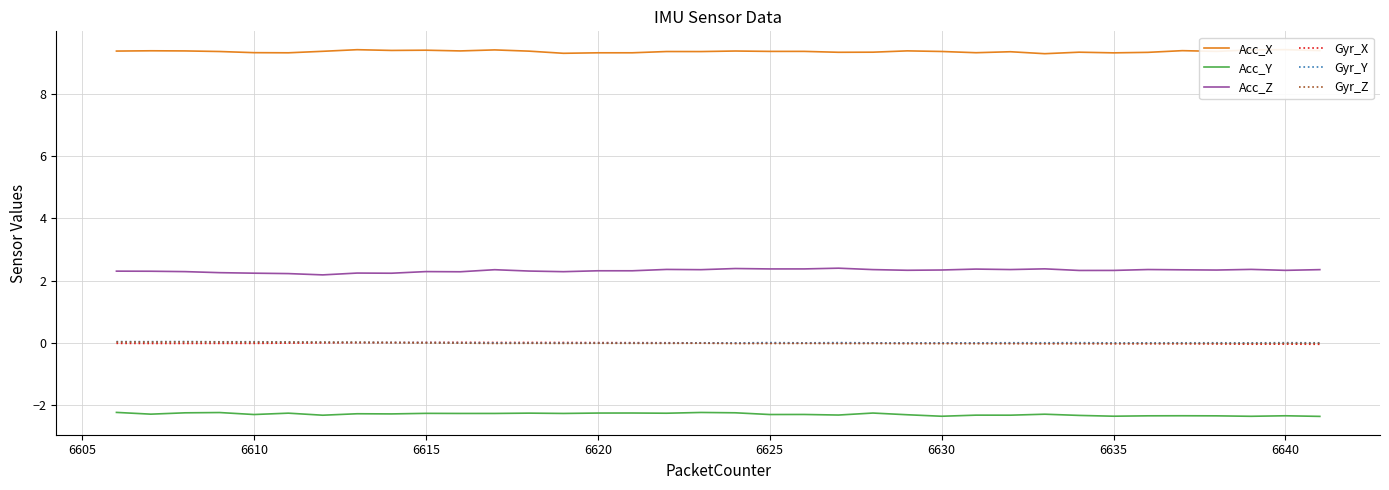

True or false: Gyr_Z and Acc_Y intersect in this chart.

False